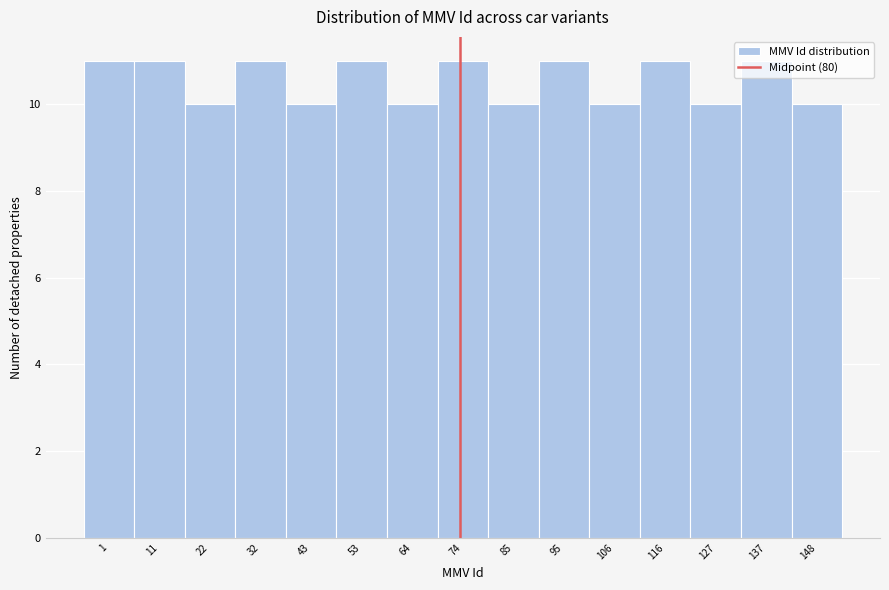

What is the minimum value shown in the chart?

10